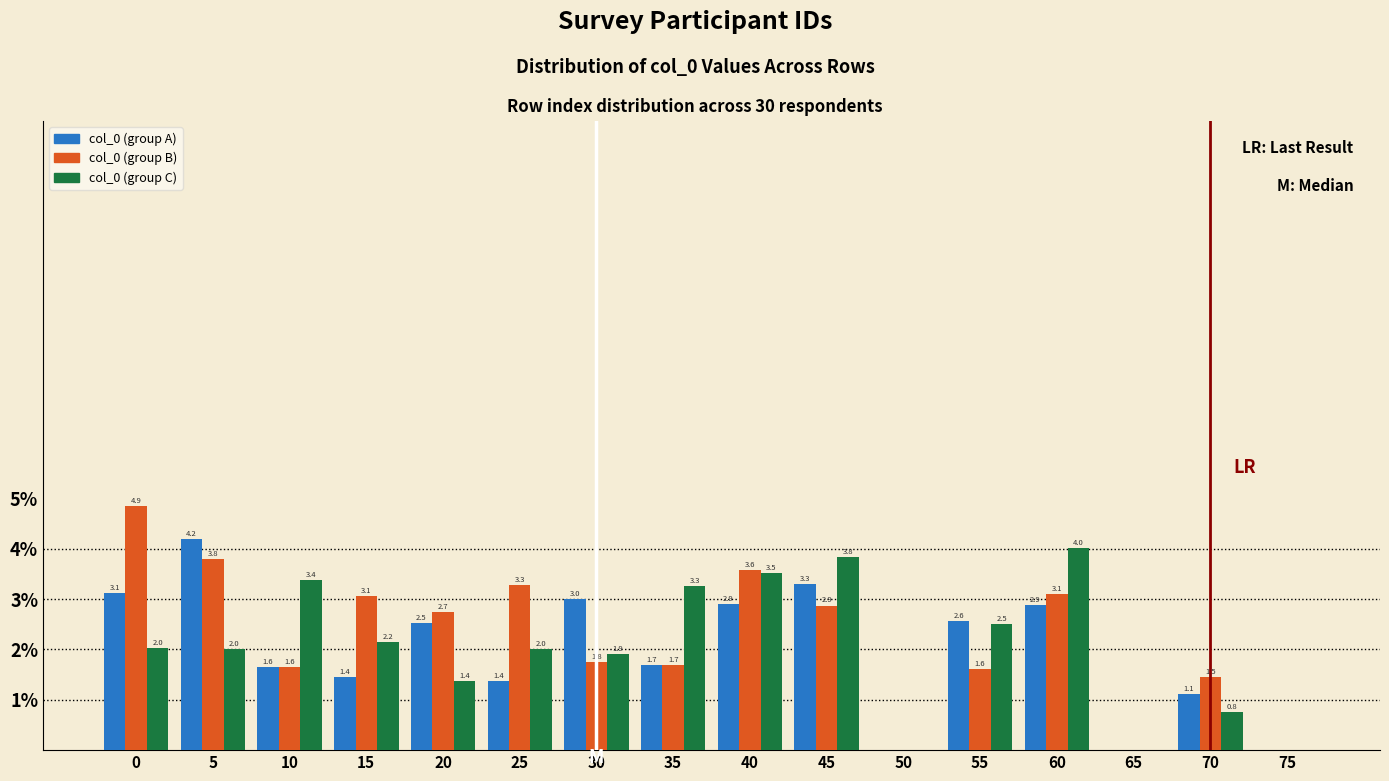

Reading right to left, what are all the values shown in this chart?

col_0 (group A): 75=0.0	70=1.1	65=0.0	60=2.9	55=2.6	50=0.0	45=3.3	40=2.9	35=1.7	30=3.0	25=1.4	20=2.5	15=1.4	10=1.6	5=4.2	0=3.1
col_0 (group B): 75=0.0	70=1.5	65=0.0	60=3.1	55=1.6	50=0.0	45=2.9	40=3.6	35=1.7	30=1.8	25=3.3	20=2.7	15=3.1	10=1.6	5=3.8	0=4.9
col_0 (group C): 75=0.0	70=0.8	65=0.0	60=4.0	55=2.5	50=0.0	45=3.8	40=3.5	35=3.3	30=1.9	25=2.0	20=1.4	15=2.2	10=3.4	5=2.0	0=2.0